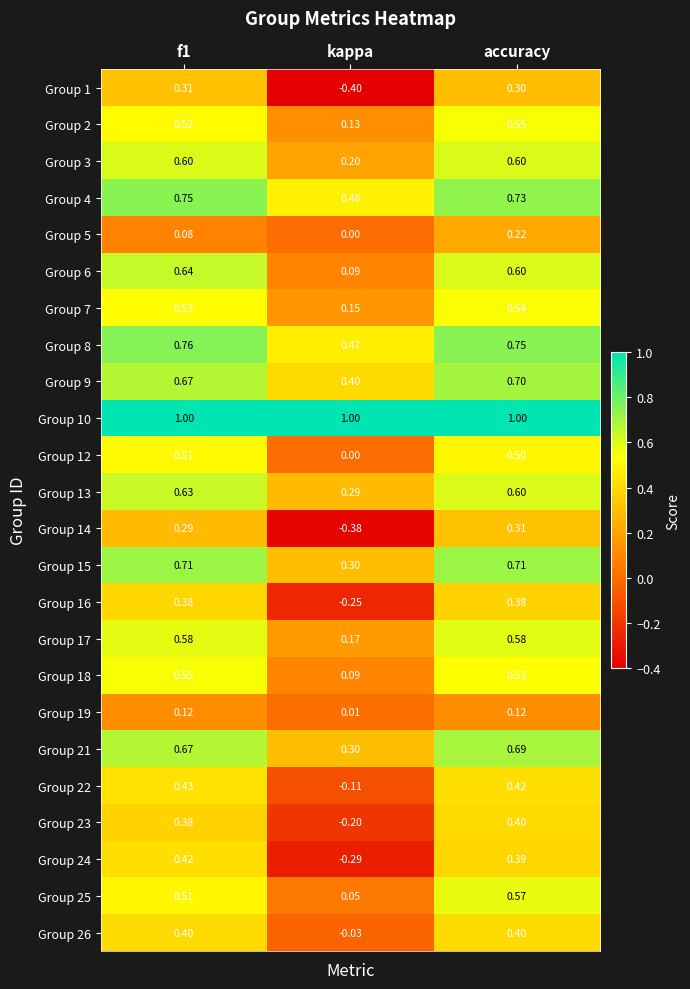

Is the value of Group 9 at f1 greater than the value of Group 25 at accuracy?

Yes